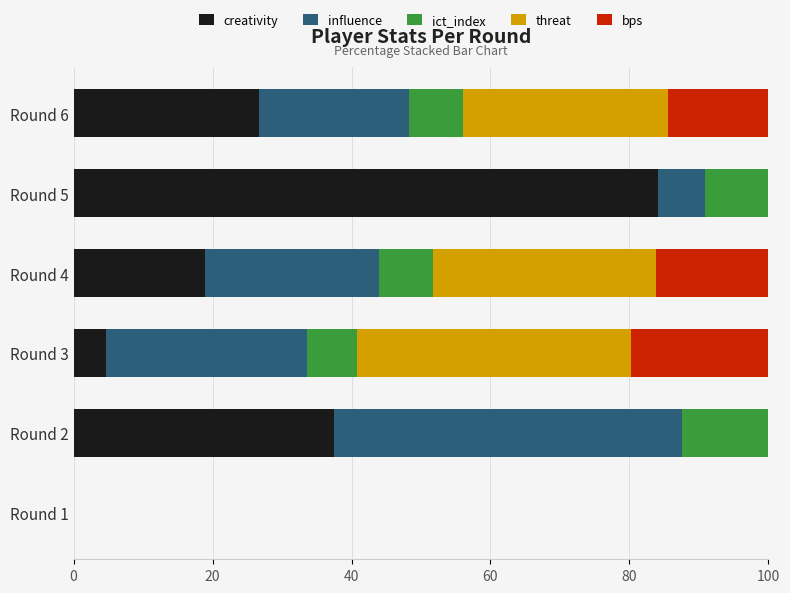

What is the total value across all series at Round 4?

100.0